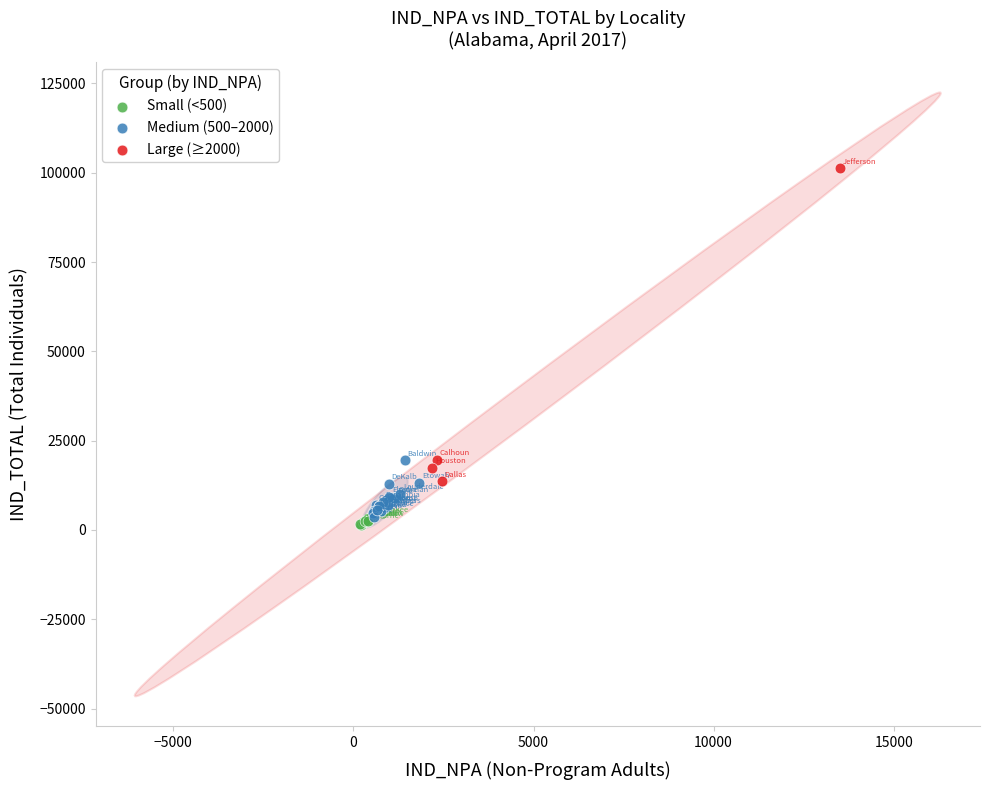

Which series contains the highest Y value?

Large (≥2000)